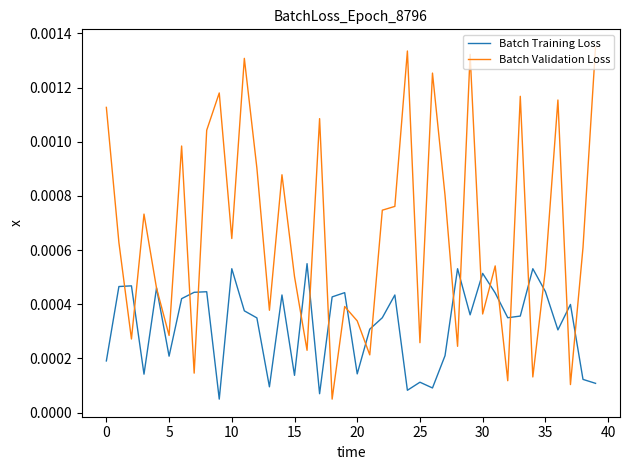

Is this an area chart (filled region under the line)?

No